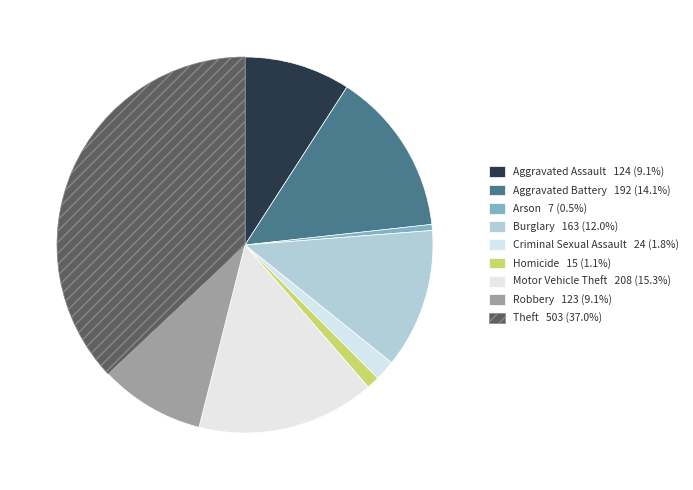

How many segments does this pie chart have?

9